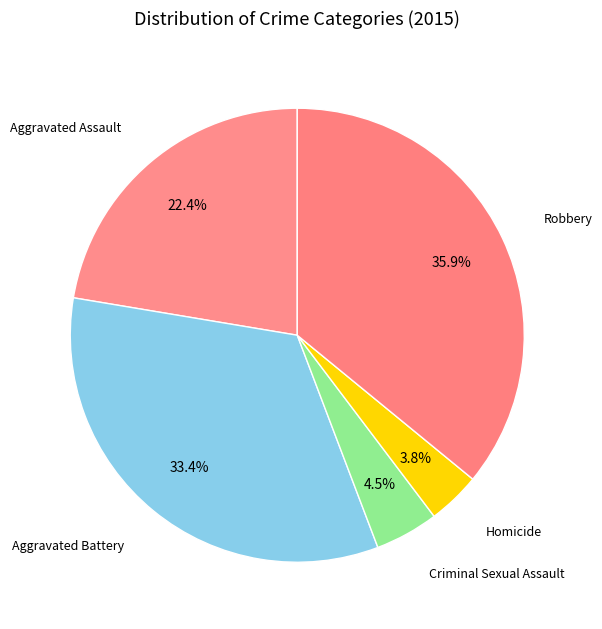

To the nearest percent, what portion does Aggravated Assault represent?

22%